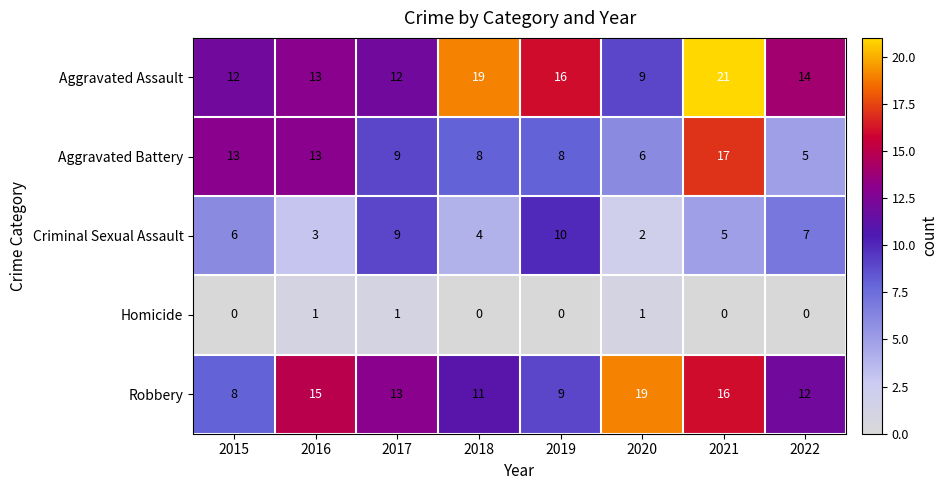

What is the sum of all Criminal Sexual Assault values?

46